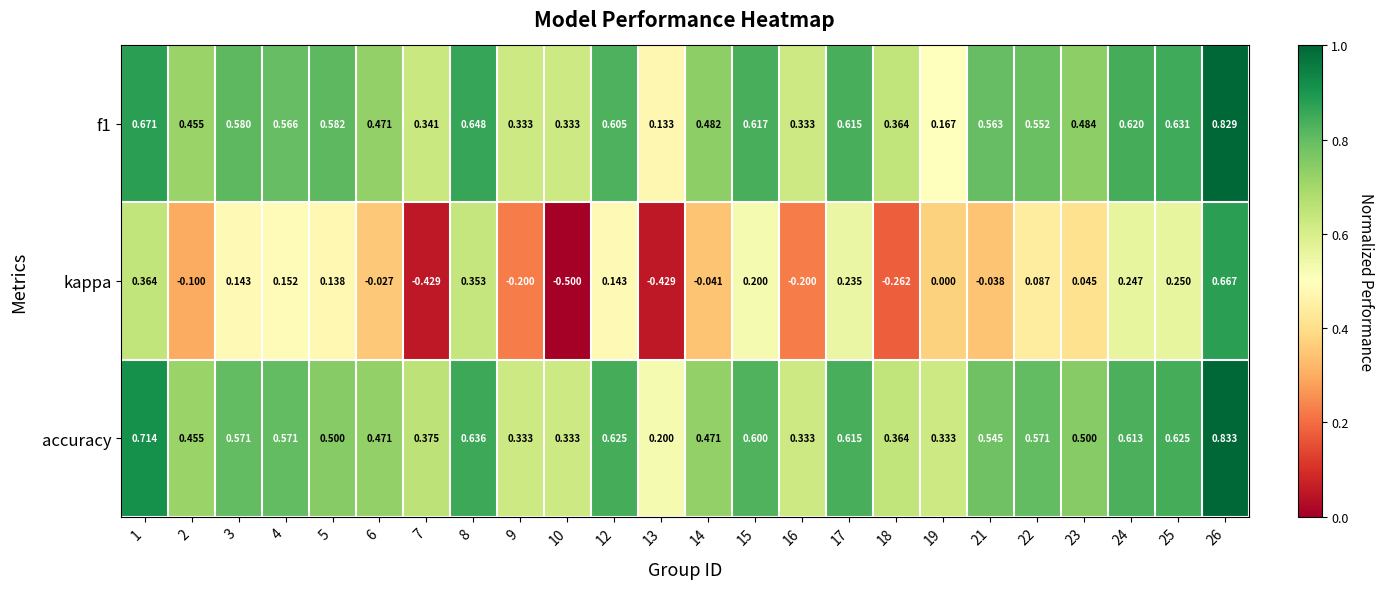

Between 23 and 26, which series saw the biggest shift?

kappa